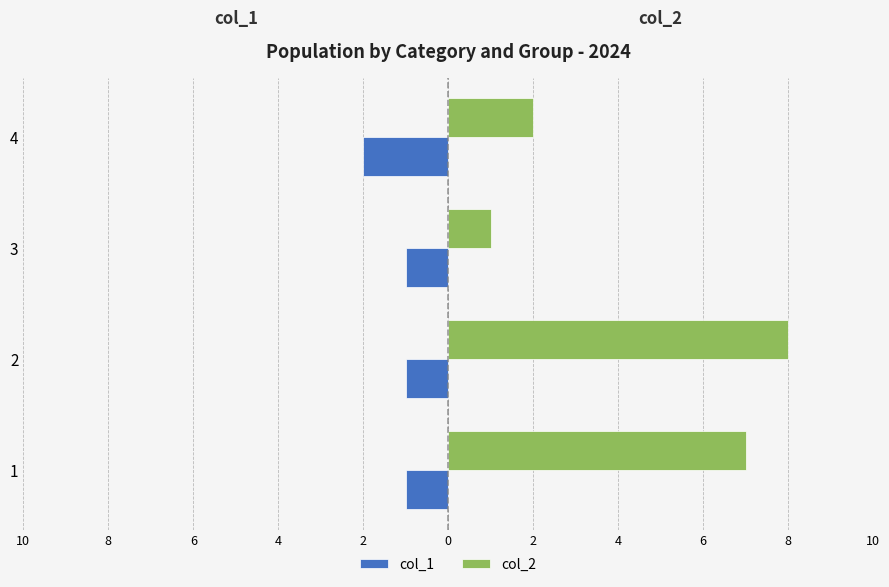

What are all the series names shown in the legend?

col_1, col_2